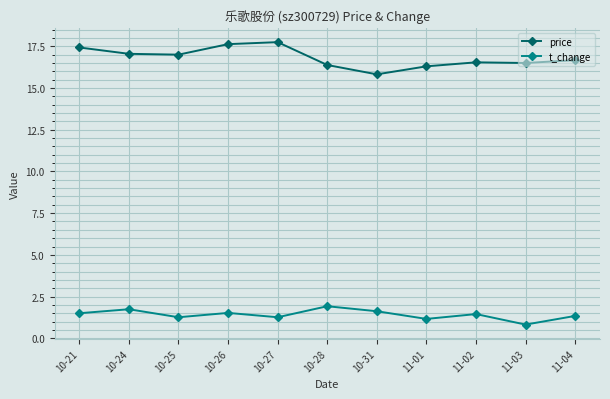

Where is the first local minimum for t_change?

10-25